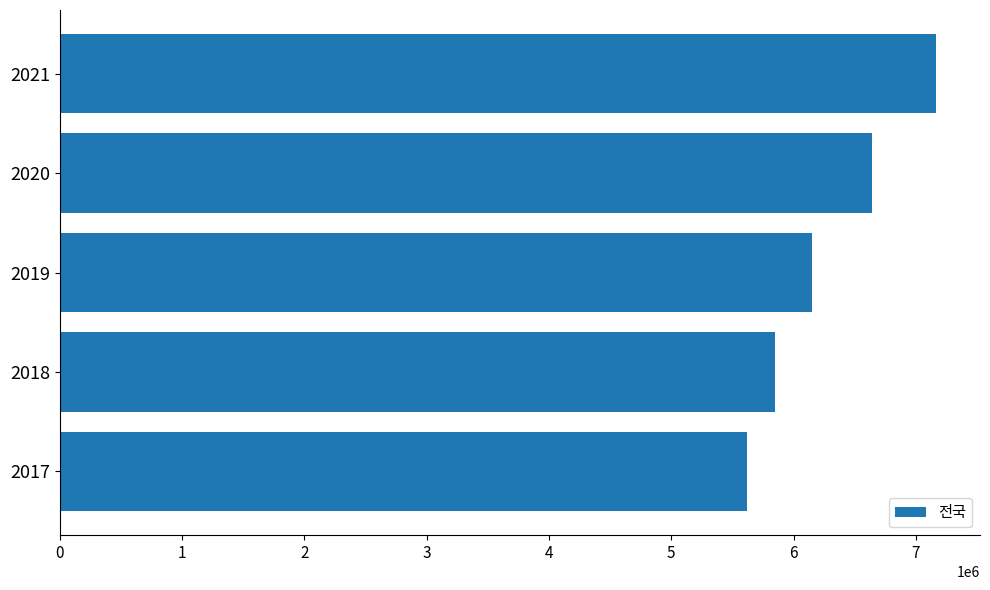

Which has a higher value, 2018 or 2019?

2019